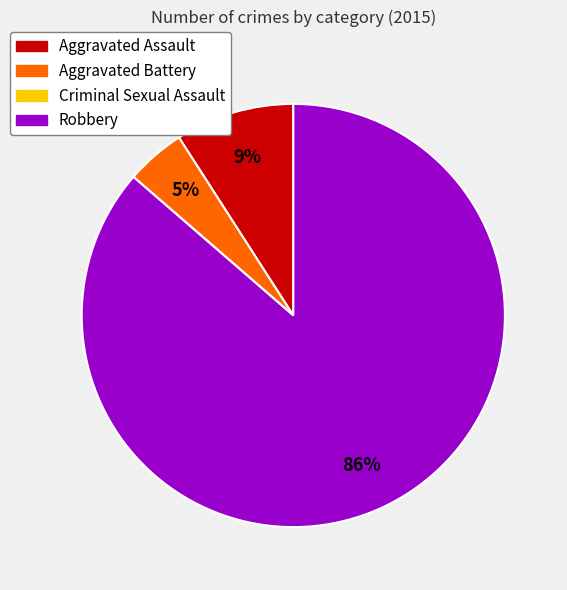

True or false: Aggravated Battery accounts for 5% of the total.

True